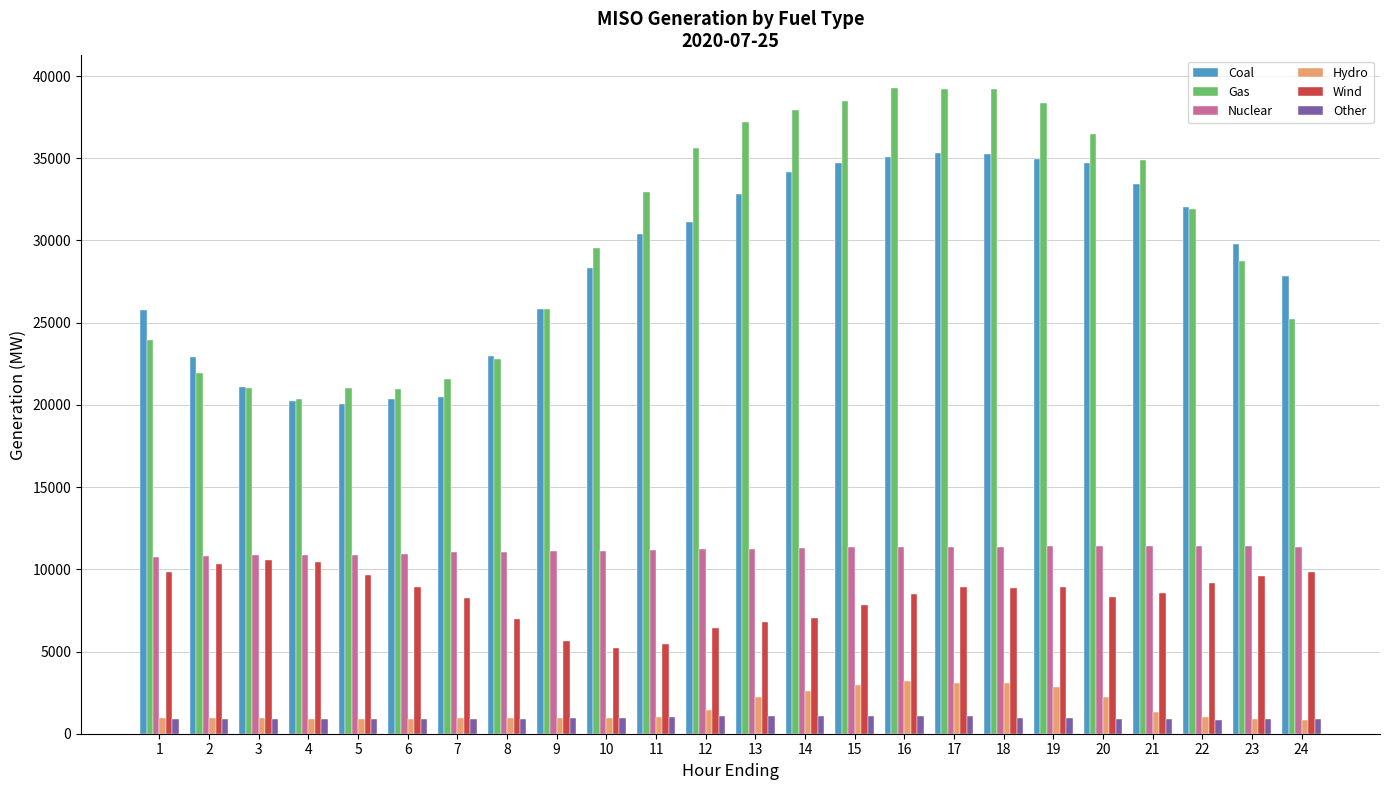

Which series has the largest total across all categories?

Gas